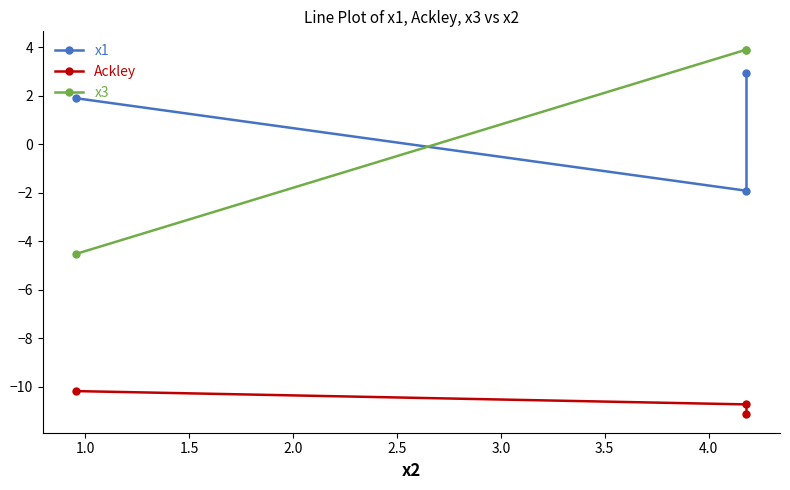

What is the smallest value displayed?

-11.1